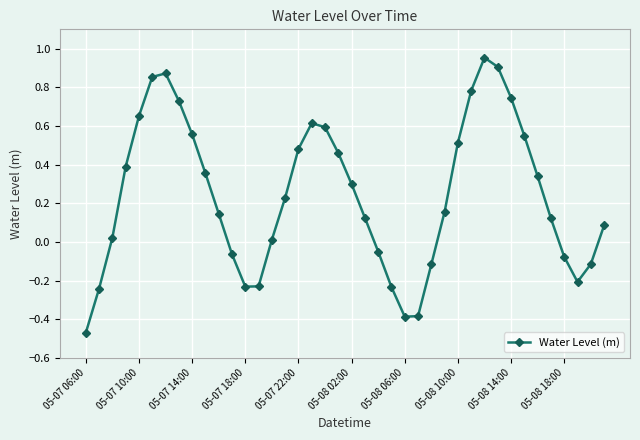

What is the value of the 26th point from the left?

-0.4